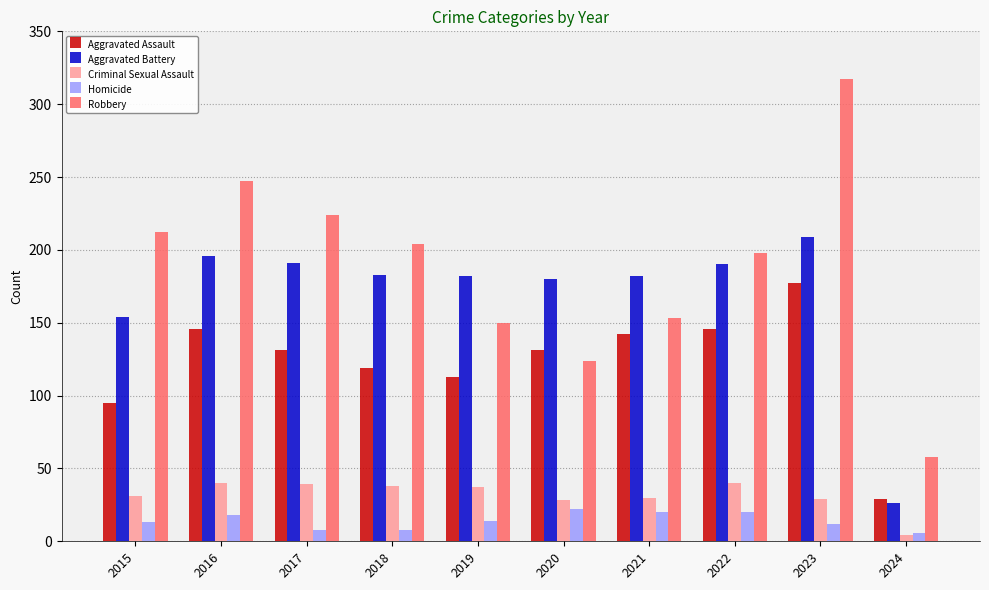

Which category has the highest value across all series?

2023